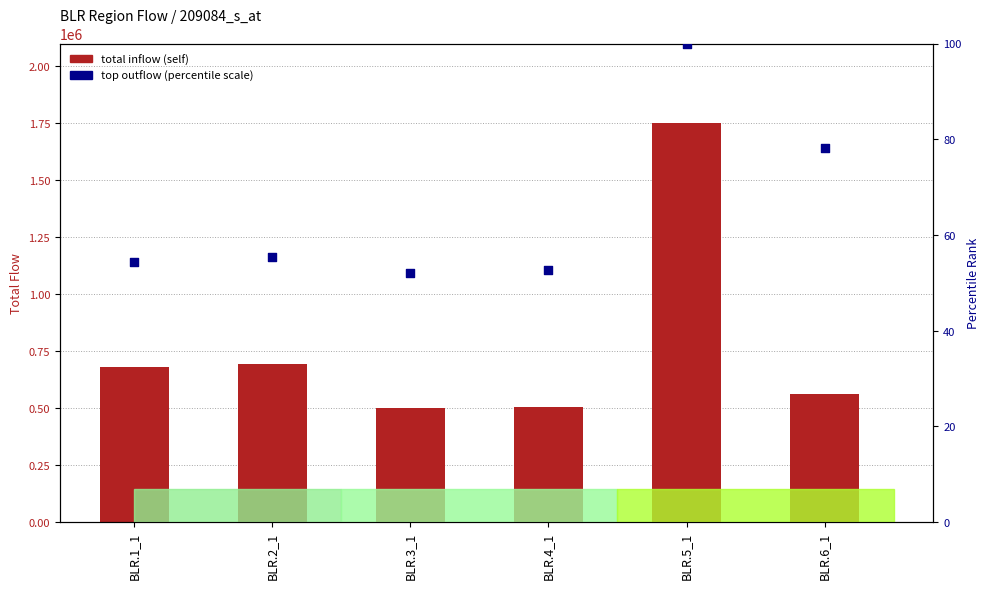

At how many categories does at least one series exceed 524857?

4